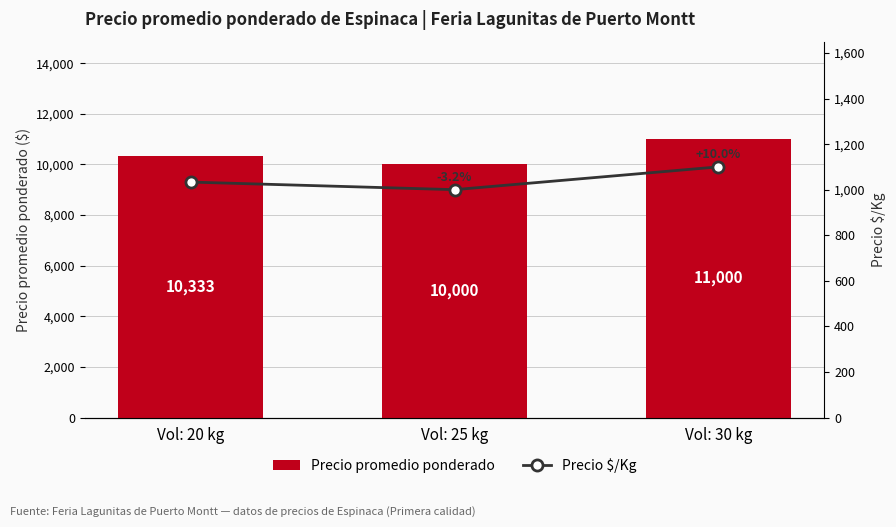

Which series has the largest total across all categories?

Precio promedio ponderado